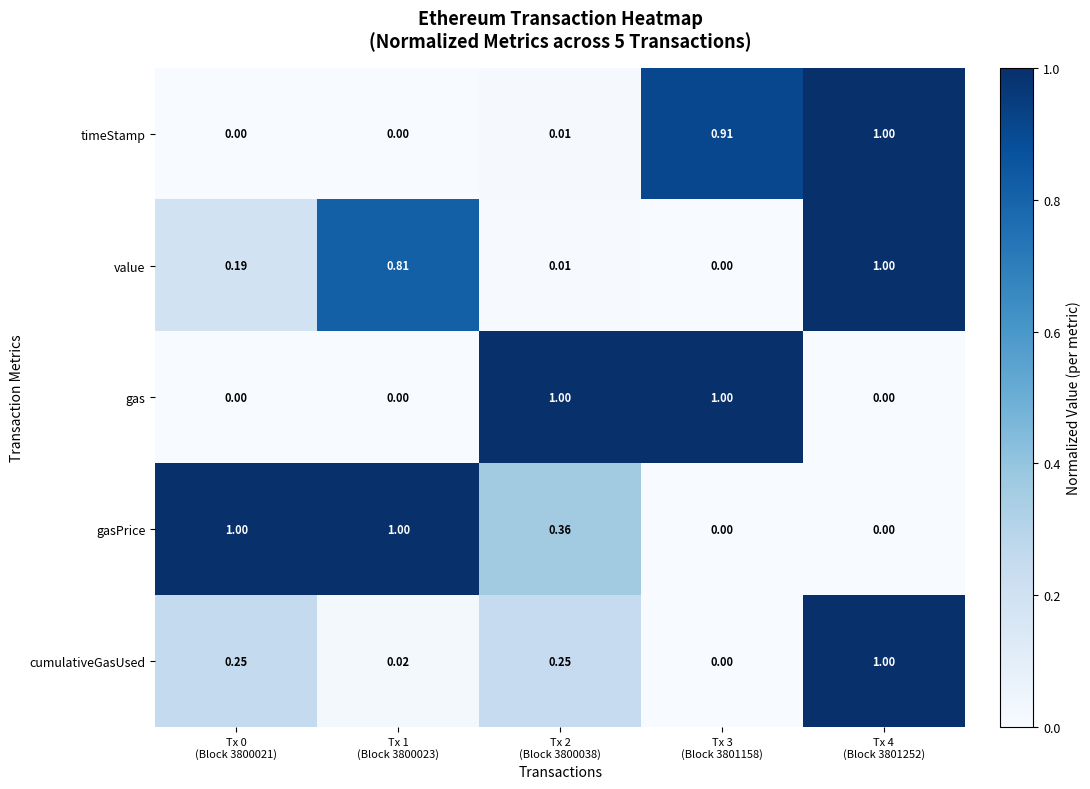

Which series has the largest total across all categories?

gasPrice